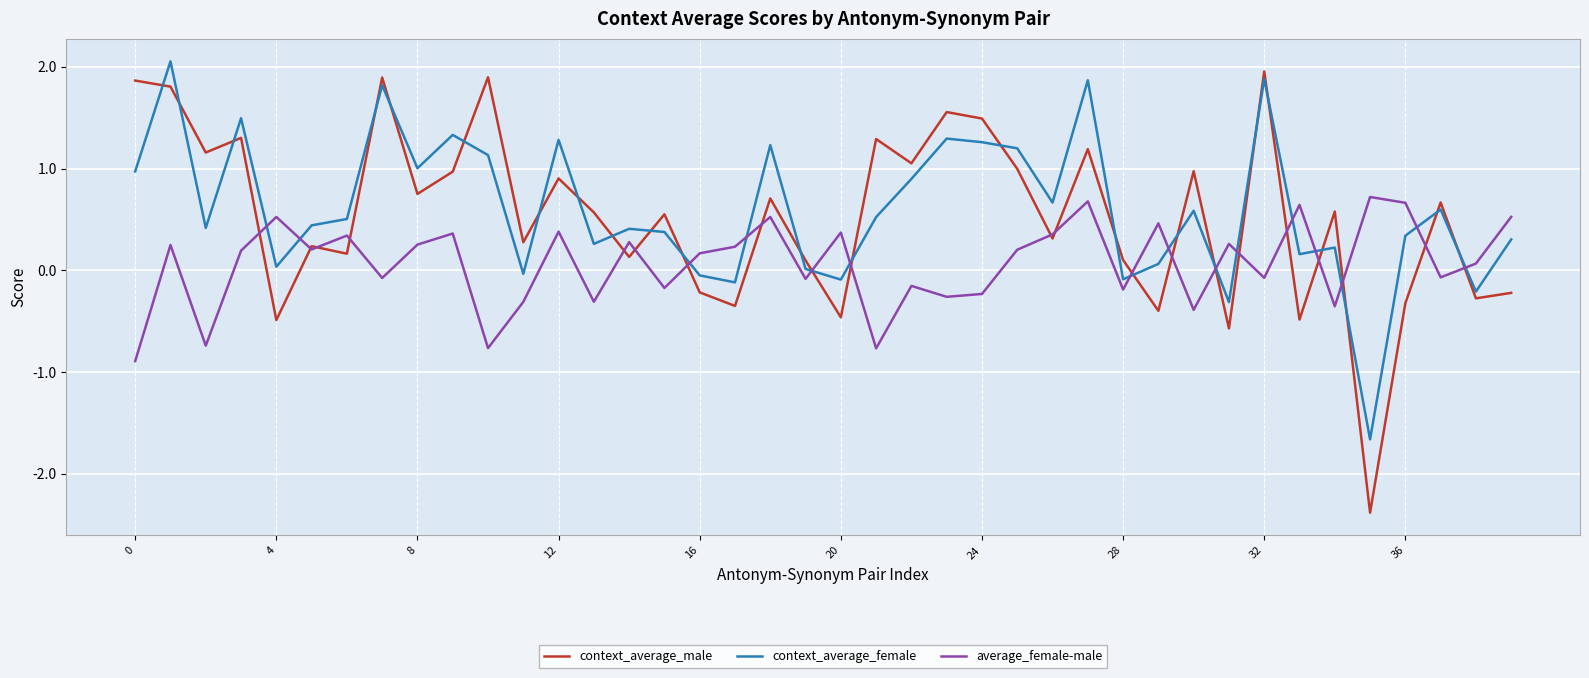

How many categories are shown in the chart?

40